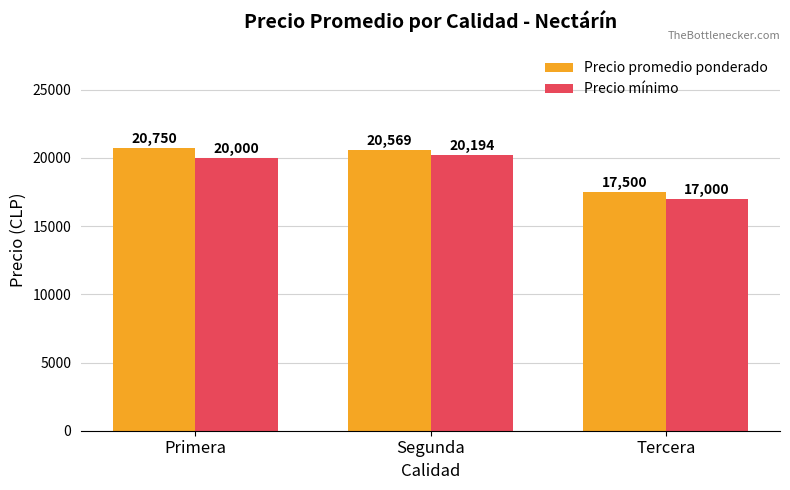

What is the average value of the Precio mínimo series?

19065